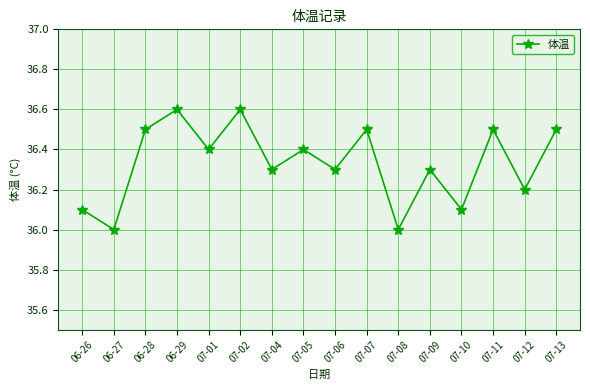

What is the label of the 4th point from the right?

07-10